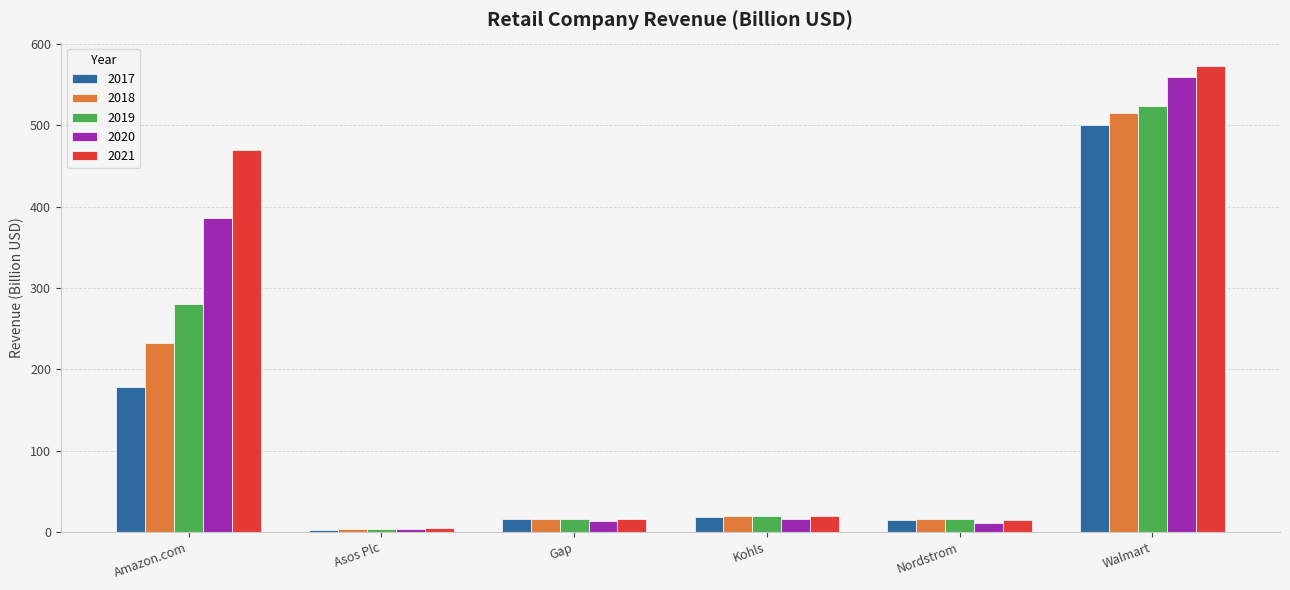

Rank the series at Amazon.com from lowest to highest value.

2017, 2018, 2019, 2020, 2021